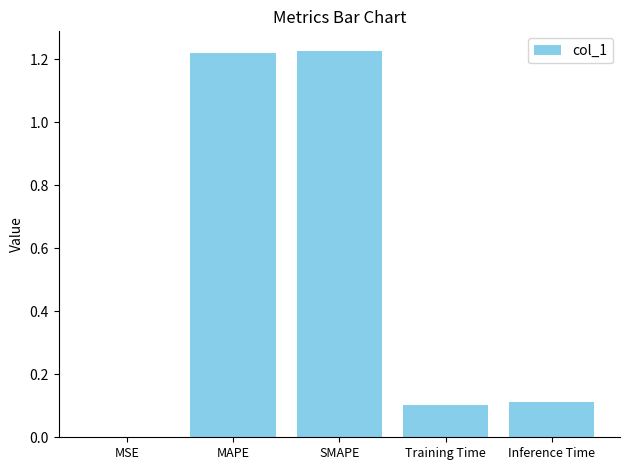

What is the sum of the values at Training Time and MAPE?

1.3